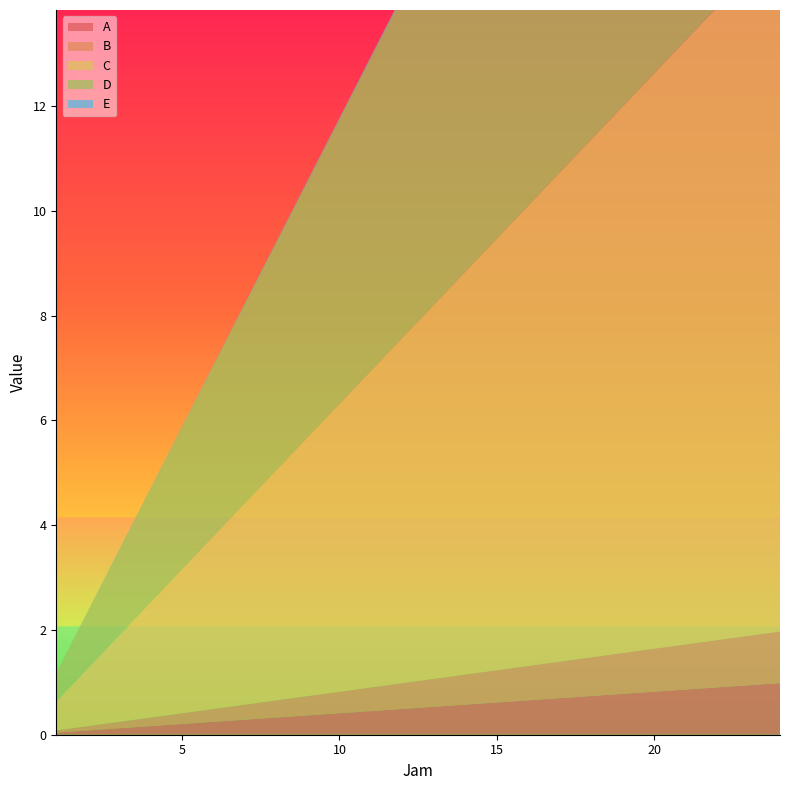

Reading left to right, what are all the values shown in this chart?

A: 1=0.0	2=0.1	3=0.1	4=0.2	5=0.2	6=0.2	7=0.3	8=0.3	9=0.4	10=0.4	11=0.5	12=0.5	13=0.5	14=0.6	15=0.6	16=0.7	17=0.7	18=0.7	19=0.8	20=0.8	21=0.9	22=0.9	23=0.9	24=1.0
B: 1=0.0	2=0.1	3=0.1	4=0.2	5=0.2	6=0.2	7=0.3	8=0.3	9=0.4	10=0.4	11=0.5	12=0.5	13=0.5	14=0.6	15=0.6	16=0.7	17=0.7	18=0.7	19=0.8	20=0.8	21=0.9	22=0.9	23=0.9	24=1.0
C: 1=0.5	2=1.1	3=1.6	4=2.2	5=2.7	6=3.3	7=3.8	8=4.4	9=4.9	10=5.5	11=6.0	12=6.6	13=7.1	14=7.7	15=8.2	16=8.8	17=9.3	18=9.9	19=10.4	20=11.0	21=11.5	22=12.1	23=12.6	24=13.2
D: 1=0.5	2=1.1	3=1.6	4=2.2	5=2.7	6=3.3	7=3.8	8=4.4	9=4.9	10=5.4	11=6.0	12=6.5	13=7.1	14=7.6	15=8.2	16=8.7	17=9.3	18=9.8	19=10.3	20=10.9	21=11.4	22=12.0	23=12.5	24=13.1
E: 1=0.0	2=0.0	3=0.0	4=0.0	5=0.0	6=0.0	7=0.0	8=0.0	9=0.0	10=0.0	11=0.0	12=0.0	13=0.0	14=0.0	15=0.0	16=0.0	17=0.0	18=0.0	19=0.0	20=0.0	21=0.0	22=0.0	23=0.1	24=0.1